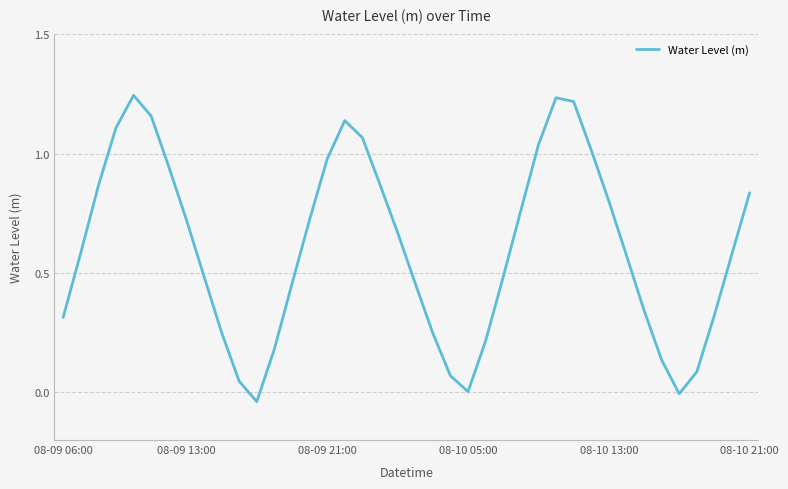

True or false: there are more than 1 points higher than both neighbors.

True